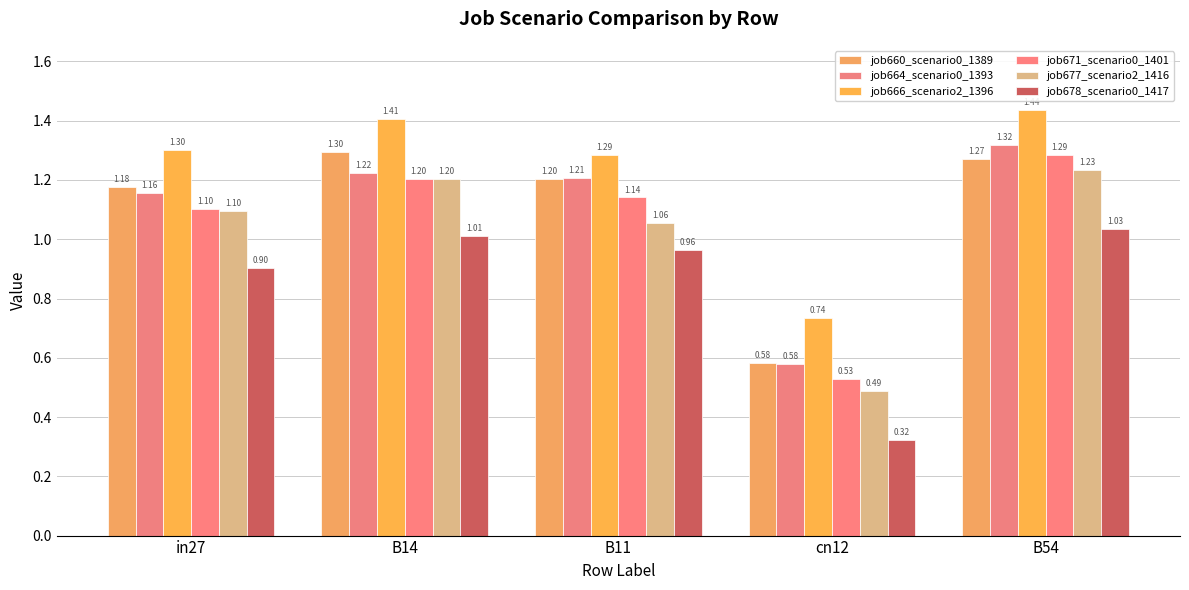

What is the value of the job678_scenario0_1417 bar at the 1st from the left?

0.9